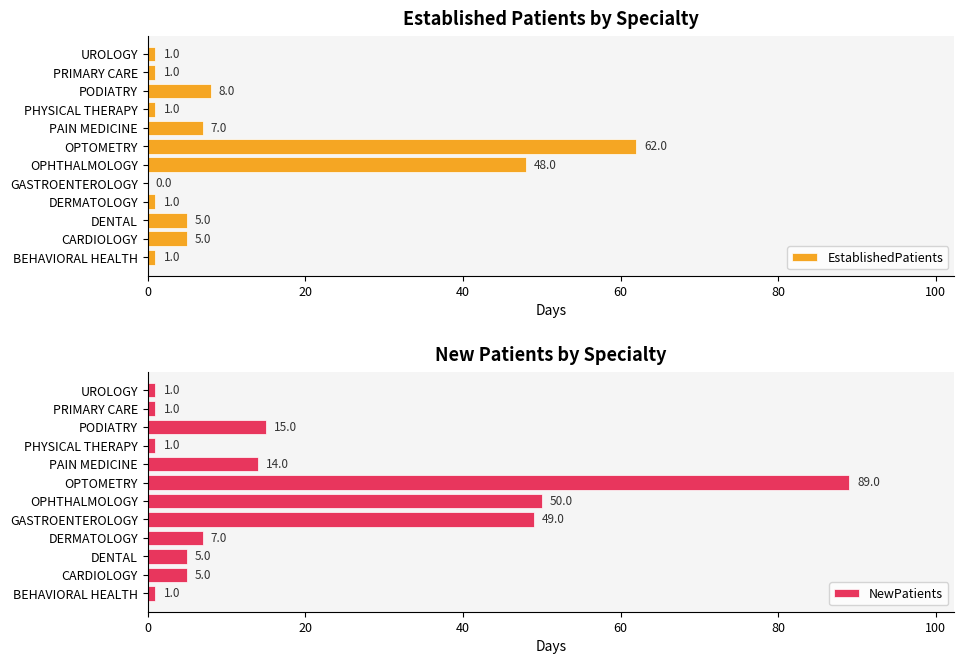

Is it true that NewPatients equals 7 at PODIATRY?

False